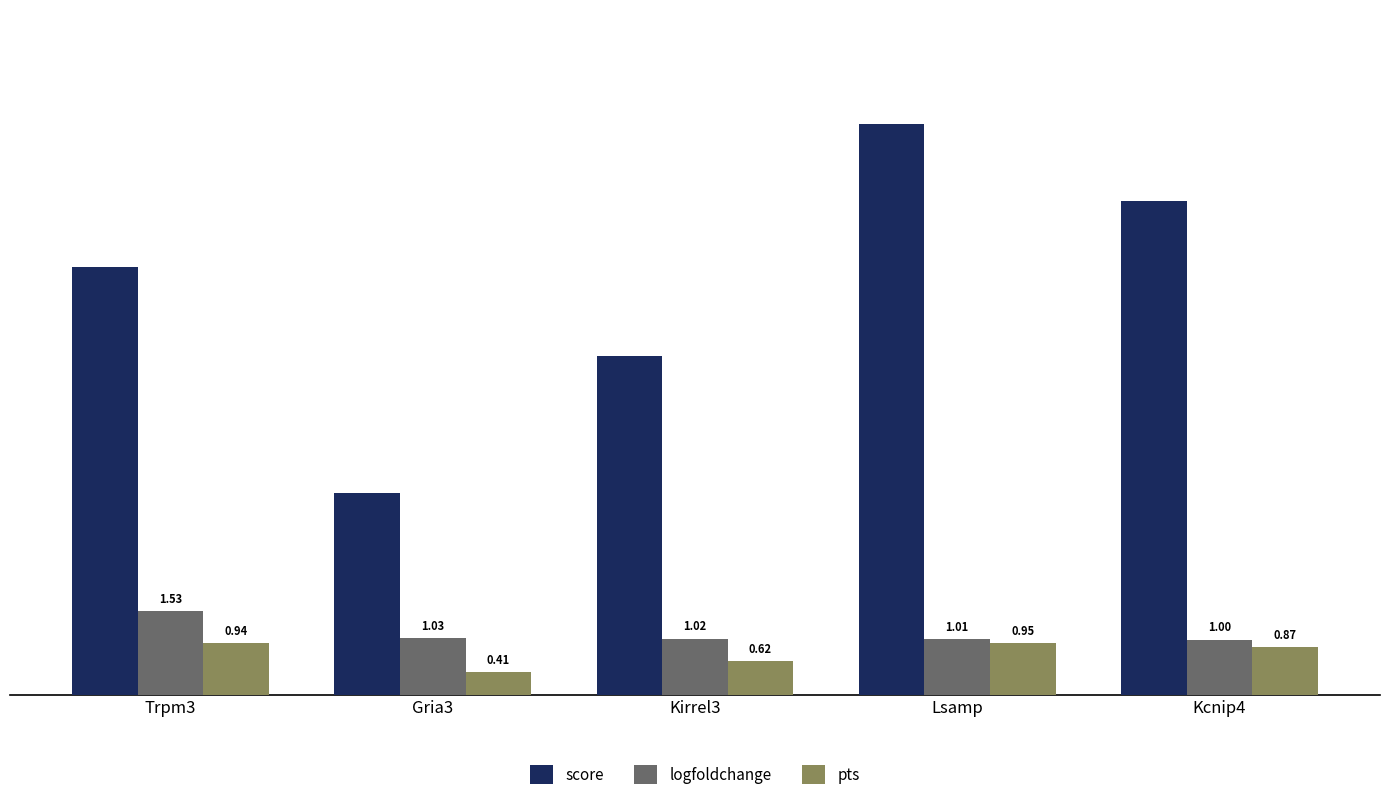

Are the bars grouped side by side (vs. stacked)?

Yes